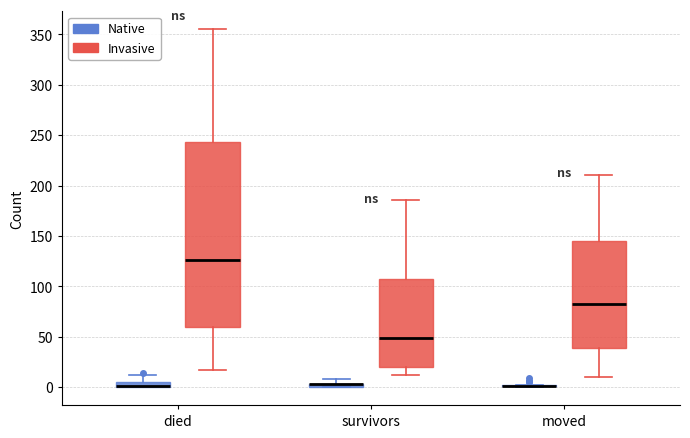

Comparing the boxes themselves (not the whiskers), which one is the tallest?

died (Invasive)